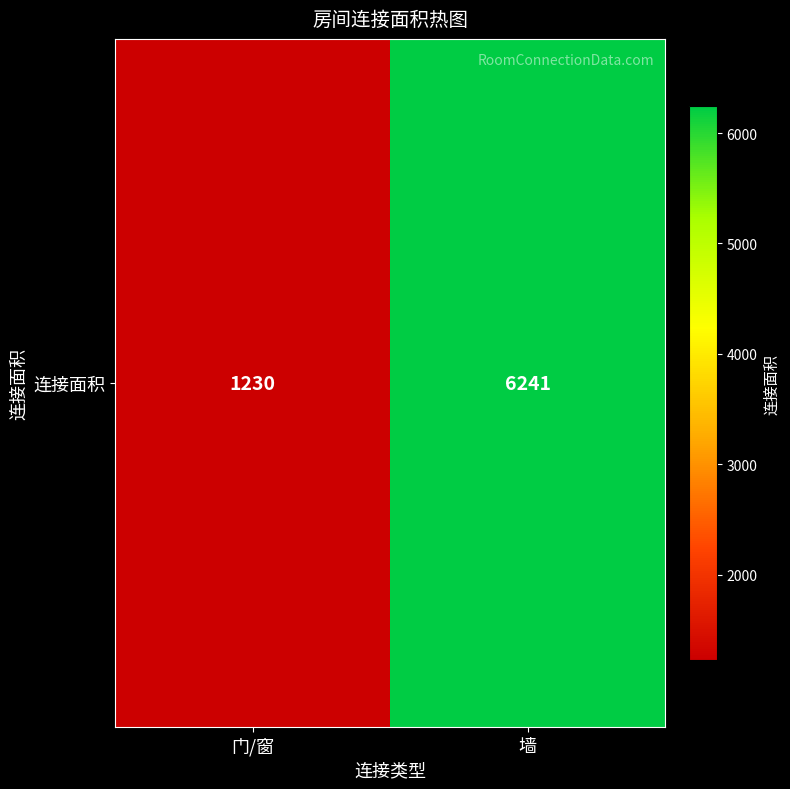

What is the smallest value displayed?

1230